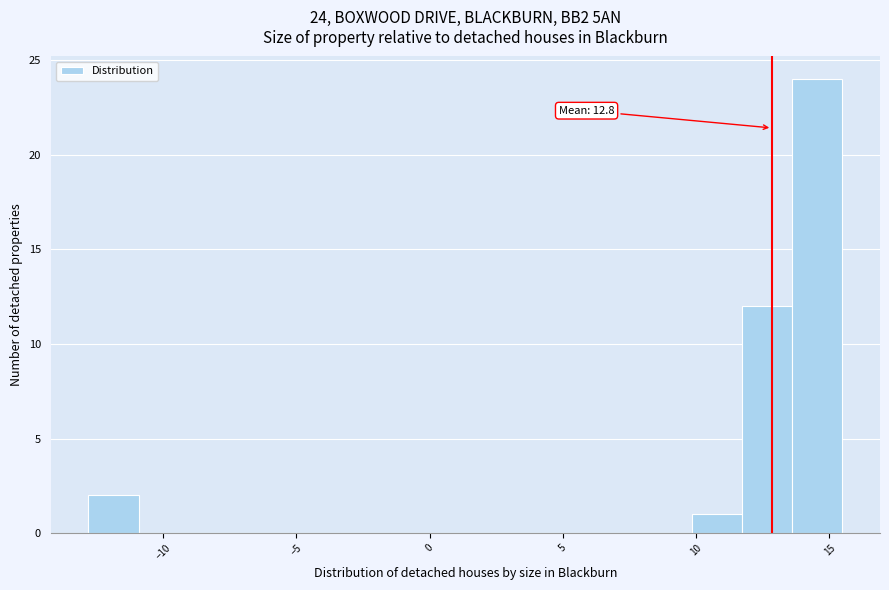

Read against the x-axis, roughly where is the centre of the tallest bar?

14.5